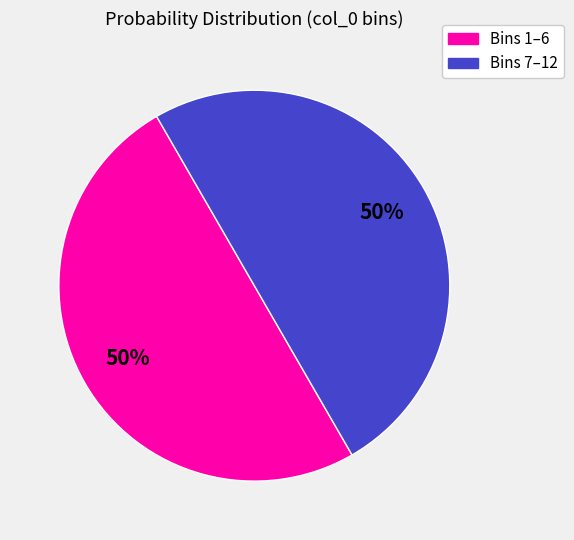

To the nearest percent, what is the average slice percentage?

50%